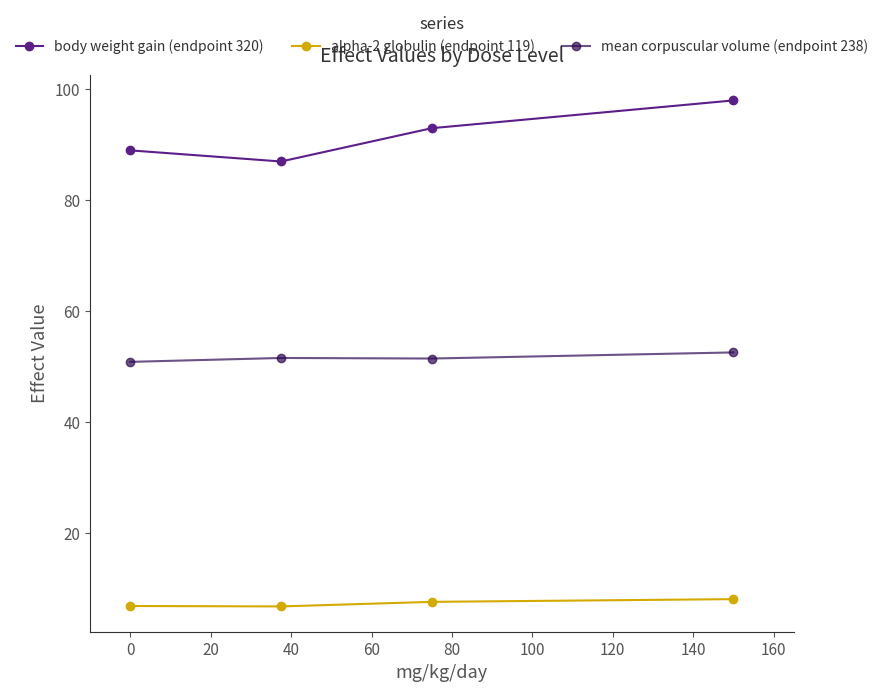

What is the greatest value displayed?

98.0